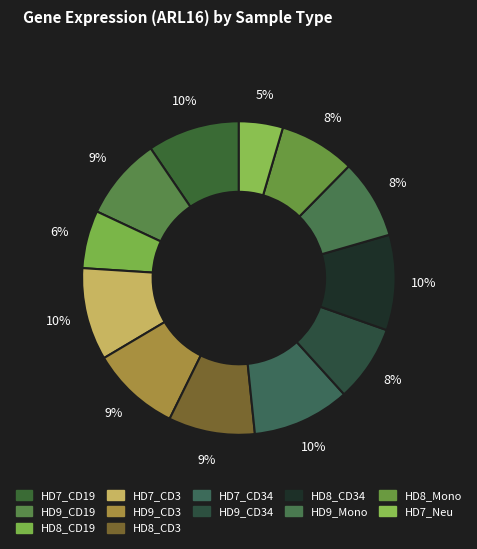

How many slices are in this pie chart?

12